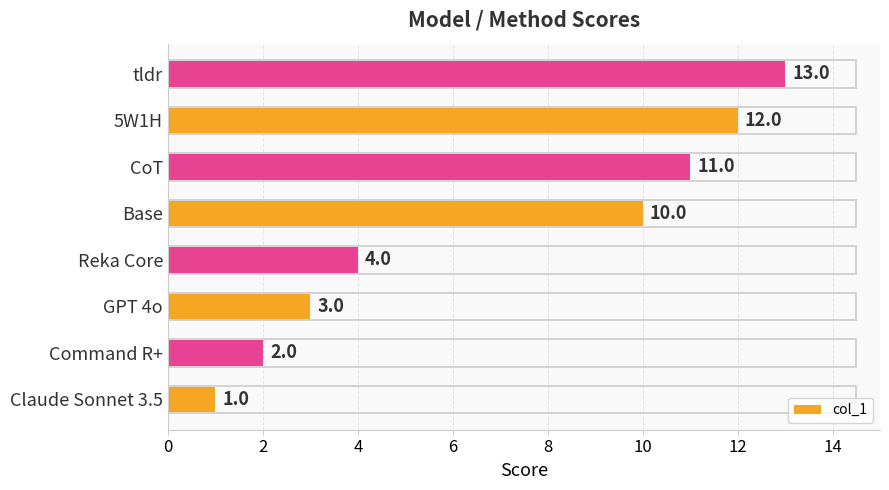

What is the maximum value shown in the chart?

13